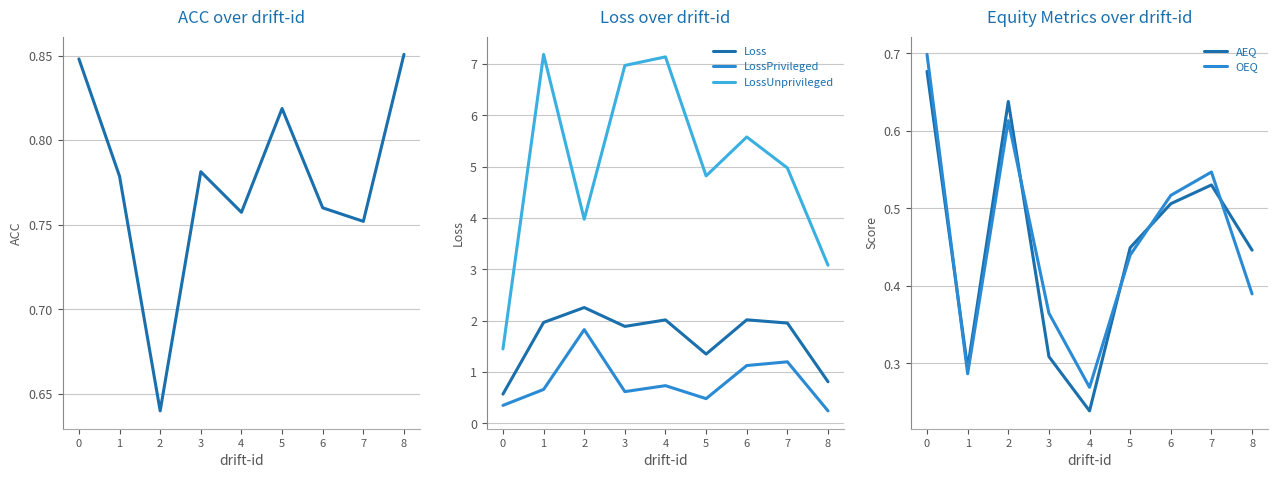

What is the sum of the ACC values at 5 and 8?

1.7